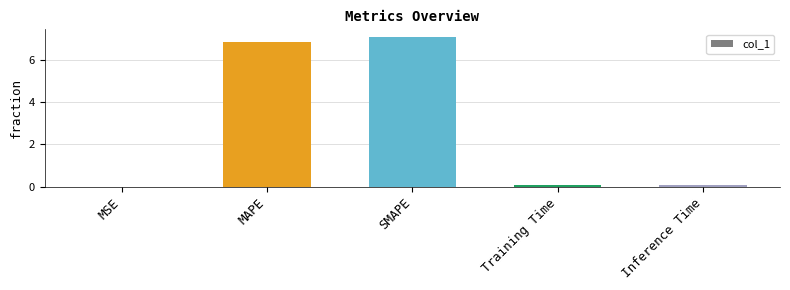

Are the bars horizontal?

No